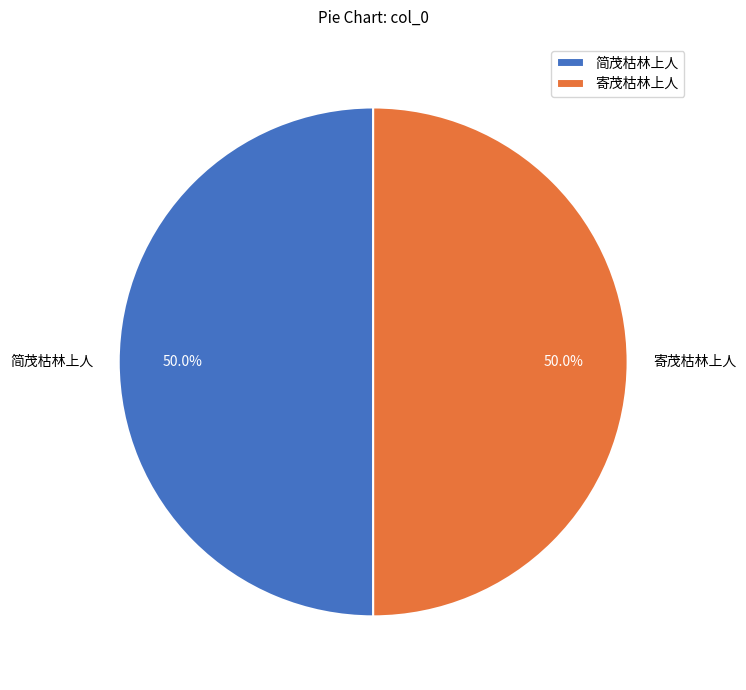

What is the ratio of the value at 寄茂枯林上人 to the value at 简茂枯林上人?

1.0